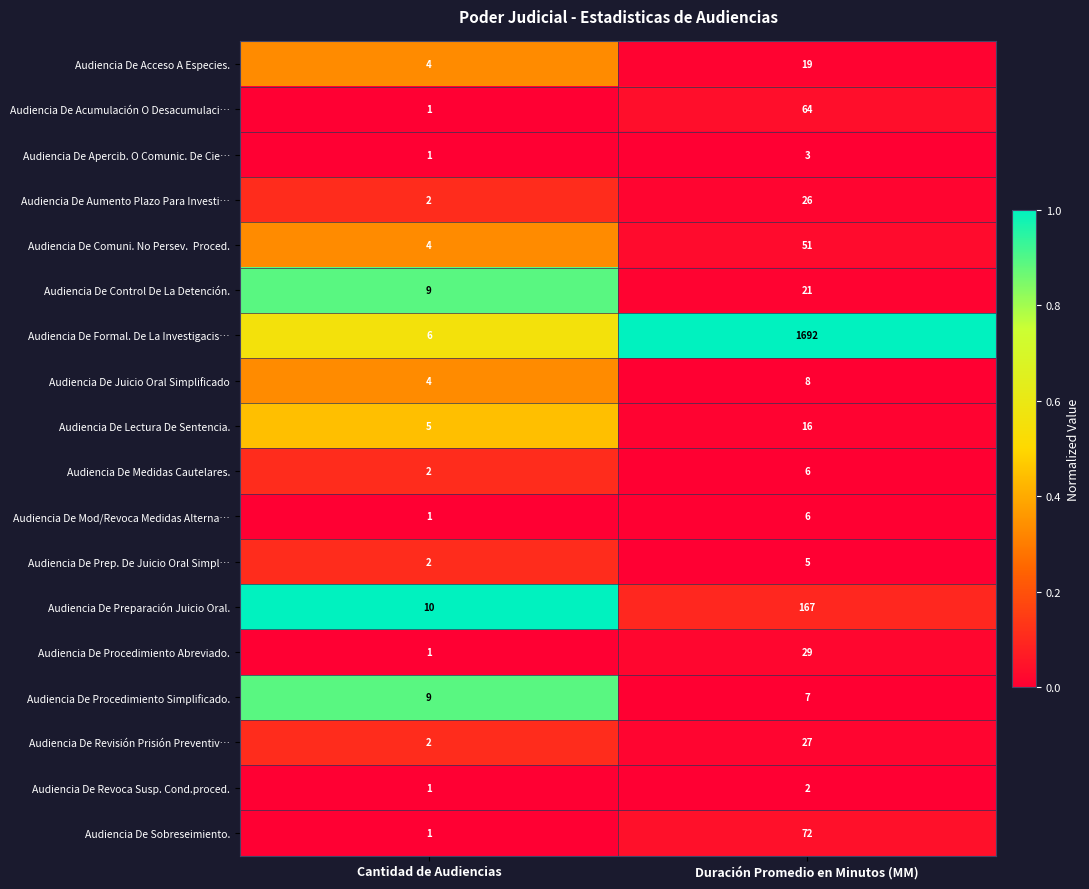

True or false: Audiencia De Procedimiento Abreviado. has a value of 0 at Cantidad de Audiencias.

False